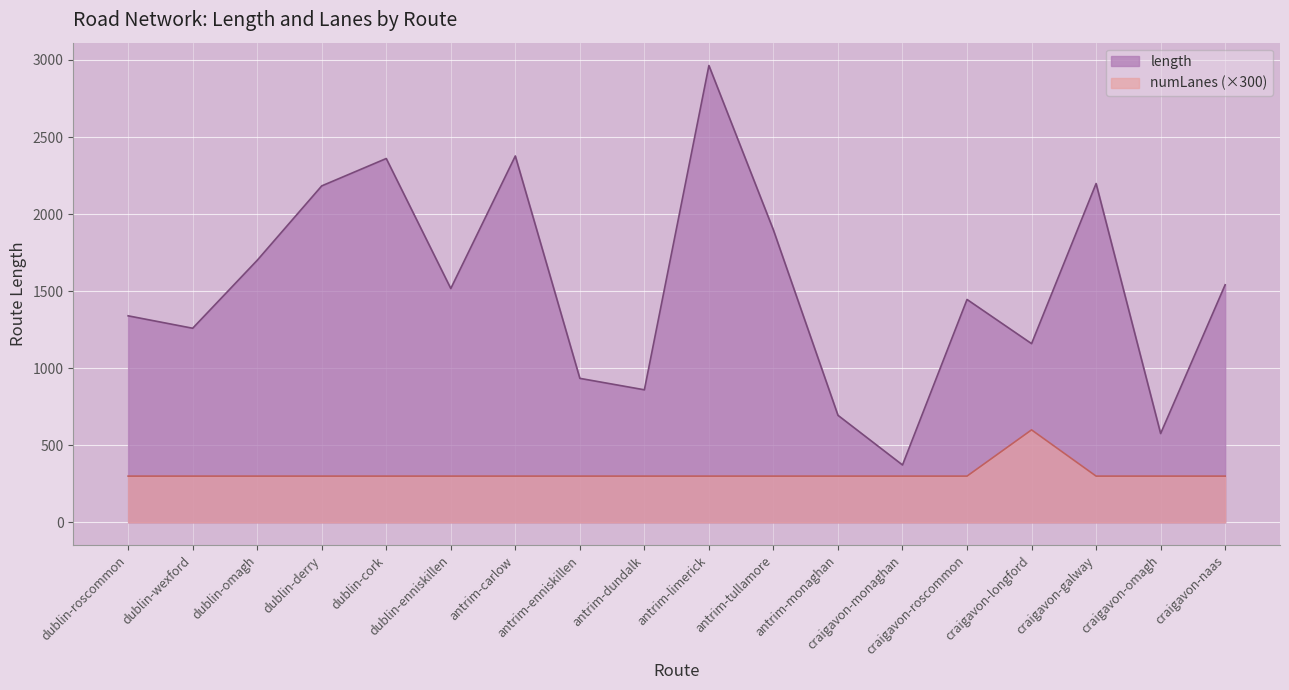

How many interior local peaks does the numLanes series have?

1